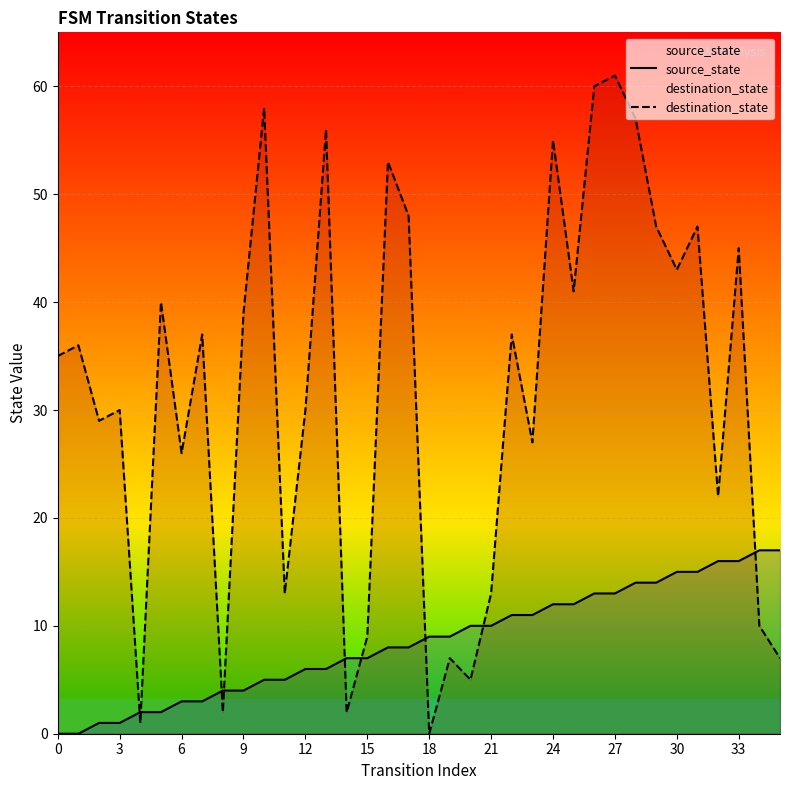

How many data points in destination_state are above 36?

17